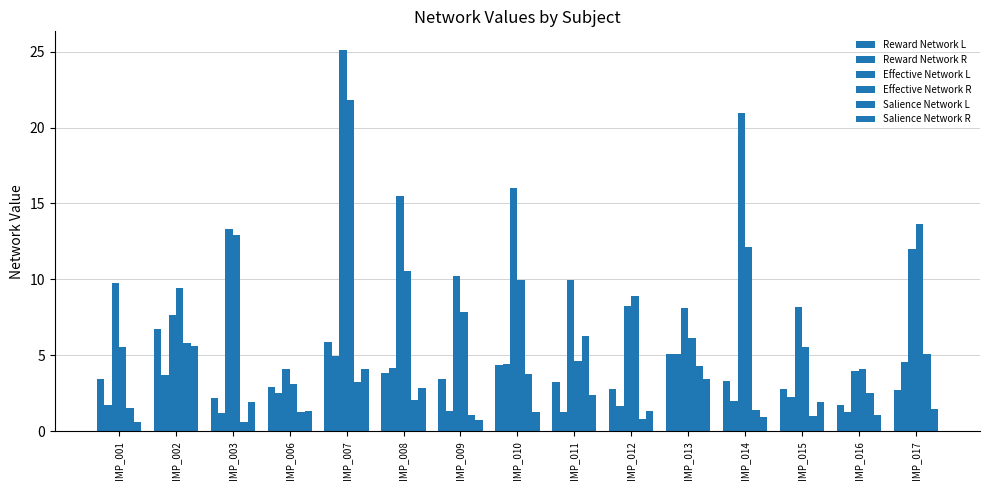

Between IMP_006 and IMP_012, which series saw the biggest shift?

Effective Network R